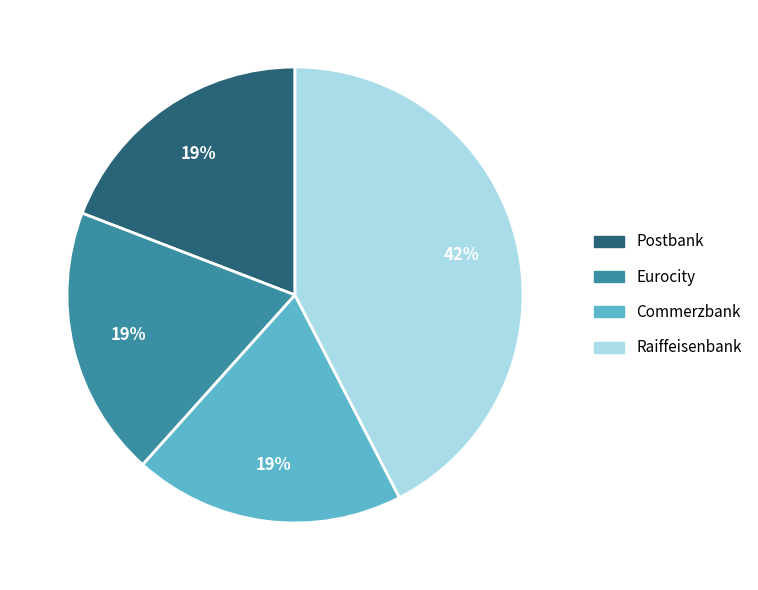

Between Commerzbank and Raiffeisenbank, which is larger?

Raiffeisenbank